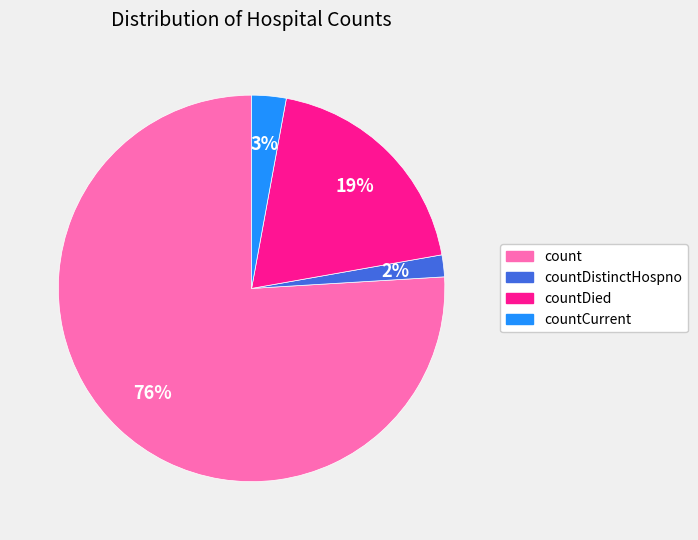

How many segments does this pie chart have?

4